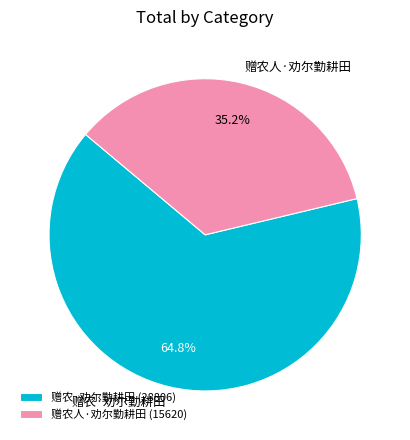

What is the ratio of the value at 赠农·劝尔勤耕田 to the value at 赠农人·劝尔勤耕田?

1.8